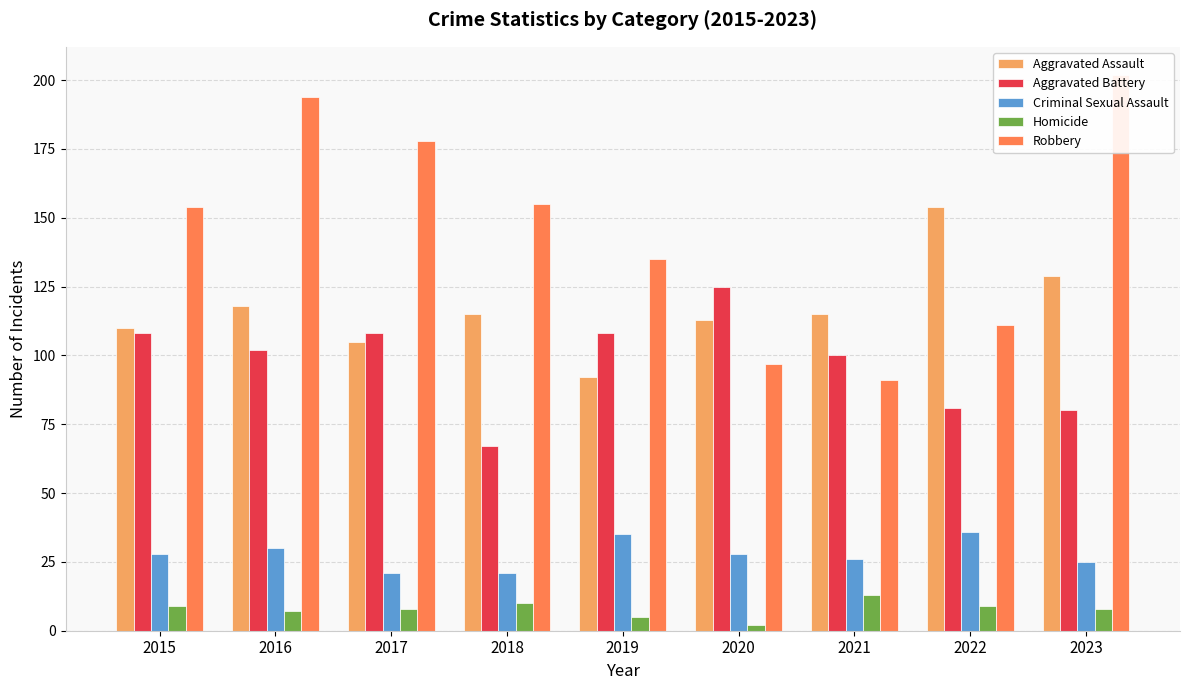

The value of Aggravated Battery at 2015 is 29. True or false?

False